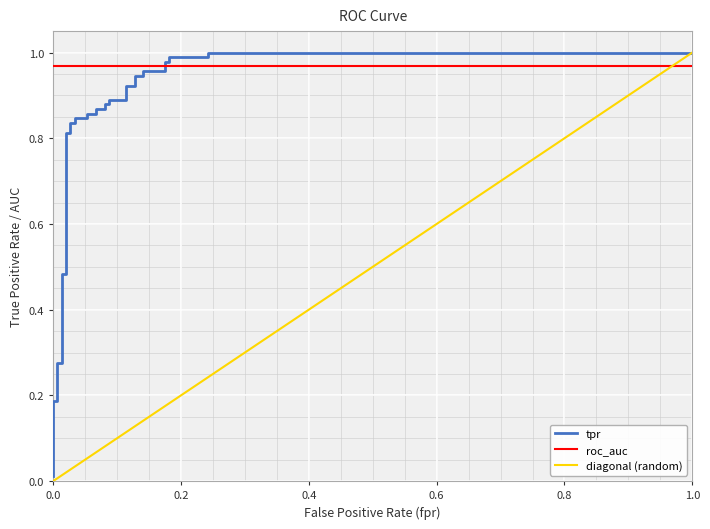

Is it true that diagonal (random) equals 0.4 at 0.4?

True